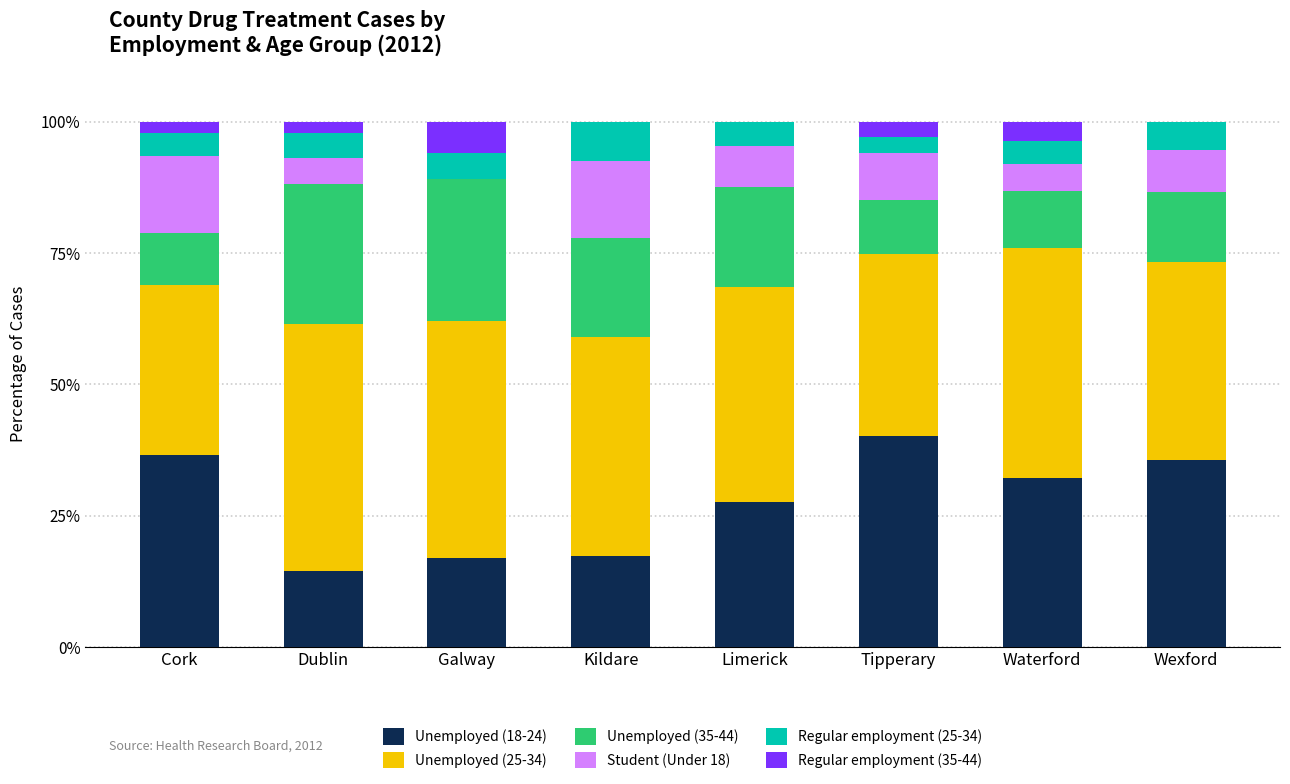

How many data points does each series have?

8